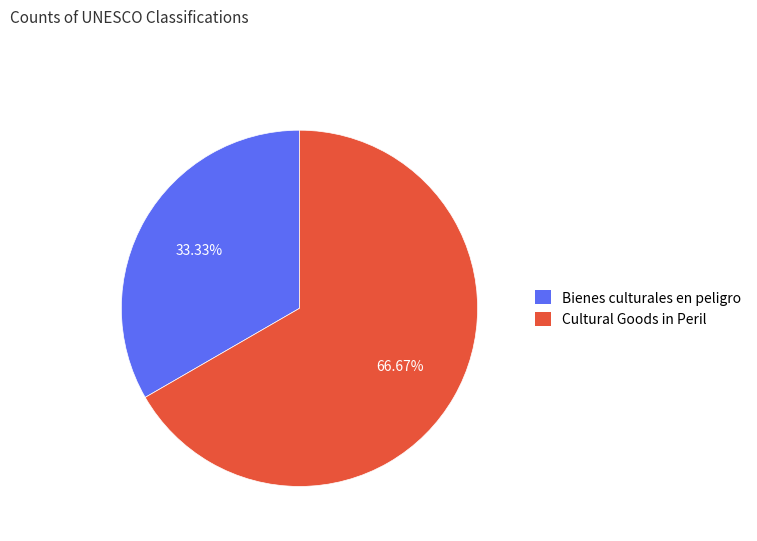

Is there any slice that represents more than half of the pie?

Yes